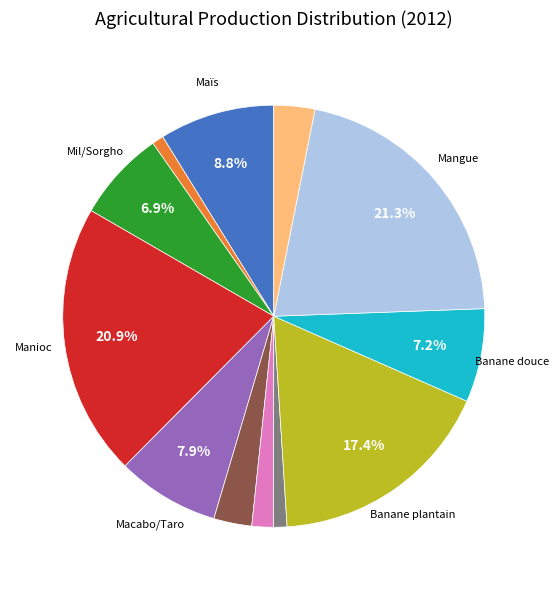

How many slices are in this pie chart?

12